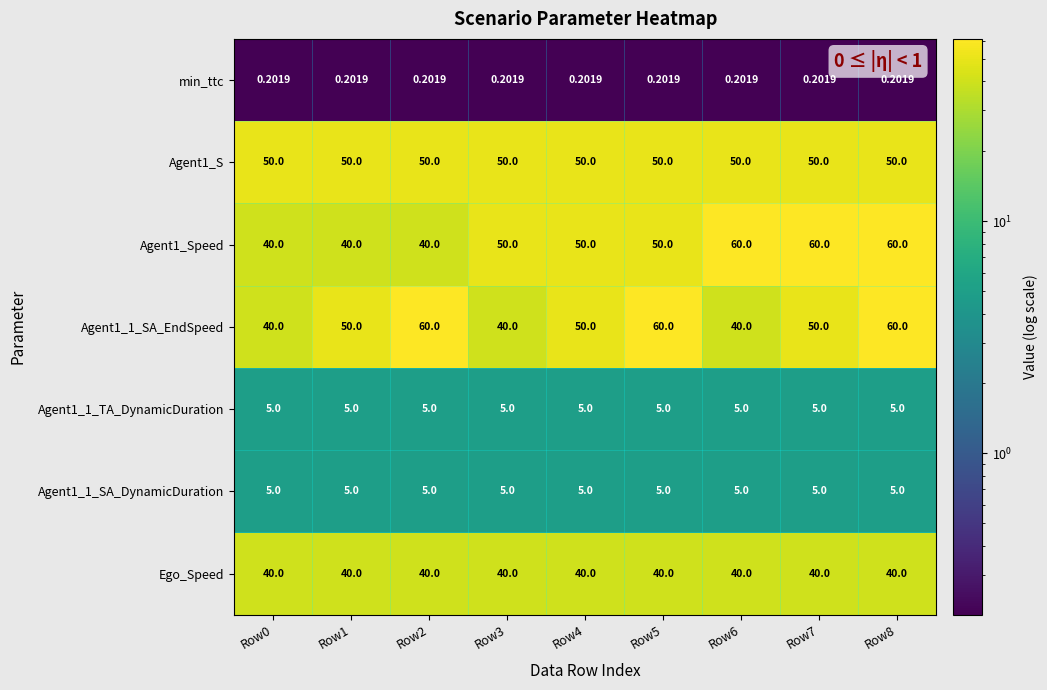

Is the value of Ego_Speed at Row7 greater than the value of Agent1_Speed at Row5?

No